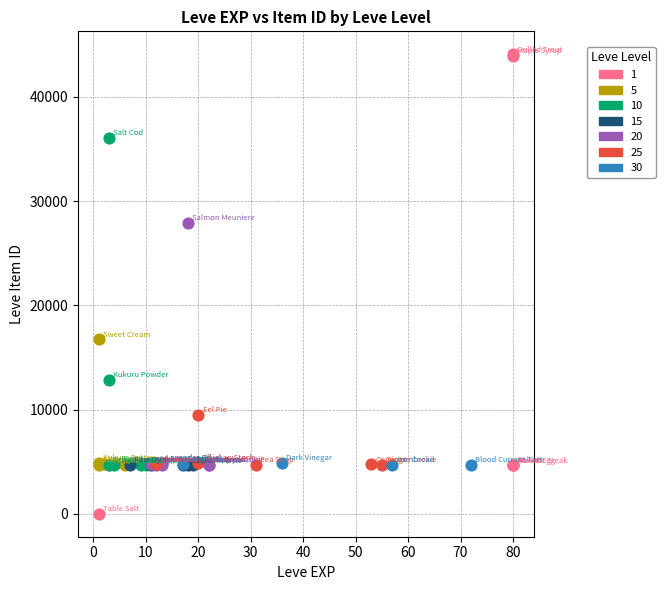

What are all the series names shown in the legend?

1, 5, 10, 15, 20, 25, 30